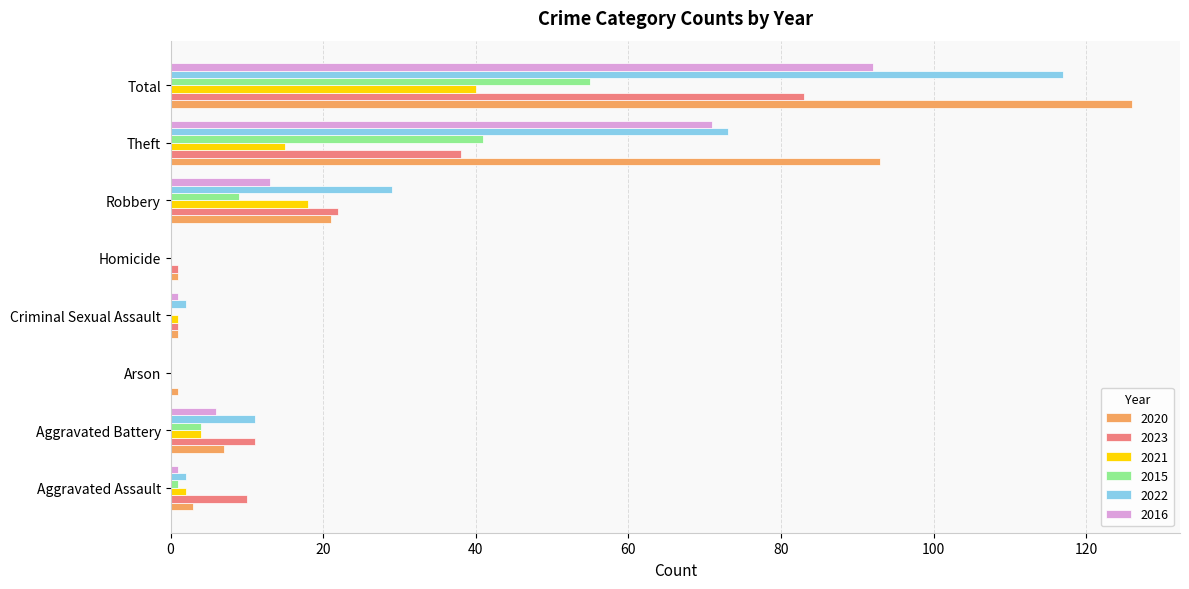

What is the sum of all 2022 values?

234